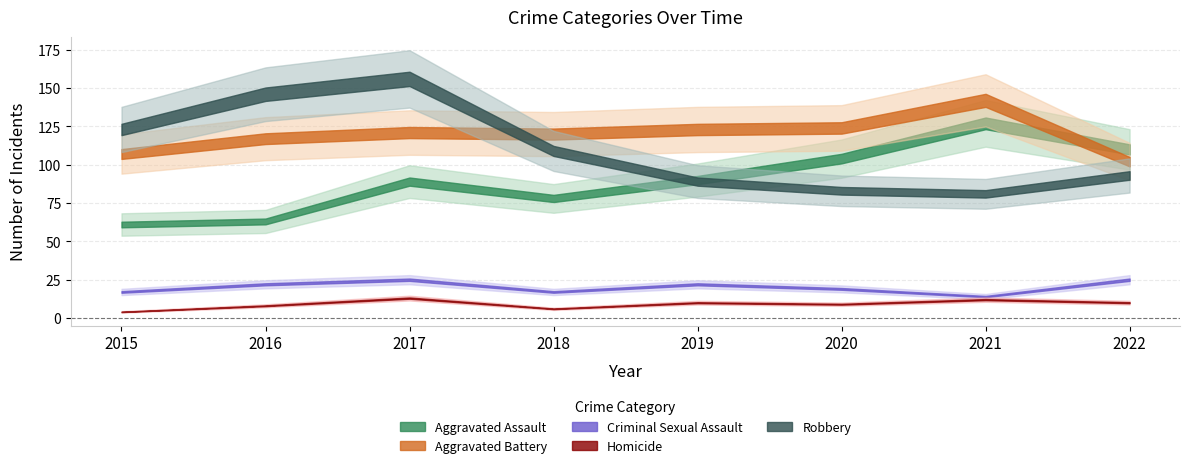

True or false: Aggravated Assault and Criminal Sexual Assault intersect in this chart.

False